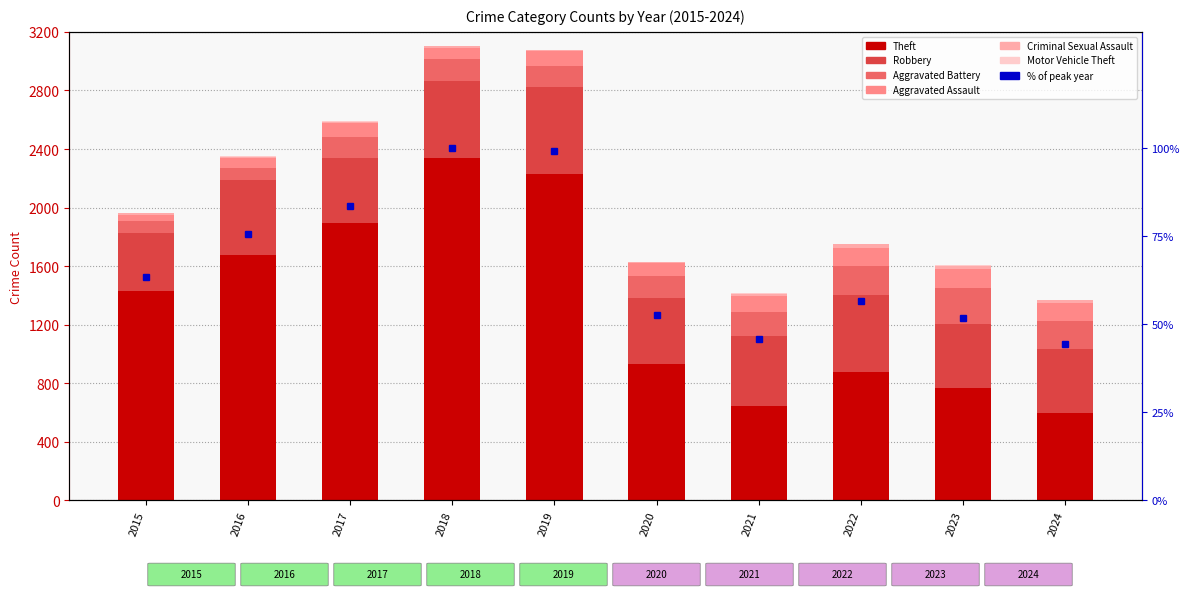

Reading right to left, what are all the values shown in this chart?

Theft: 2024=596	2023=766	2022=880	2021=642	2020=930	2019=2230	2018=2342	2017=1896	2016=1676	2015=1429
Robbery: 2024=437	2023=439	2022=521	2021=484	2020=450	2019=591	2018=520	2017=446	2016=510	2015=395
Aggravated Battery: 2024=191	2023=244	2022=202	2021=163	2020=150	2019=148	2018=152	2017=142	2016=82	2015=82
Aggravated Assault: 2024=124	2023=130	2022=121	2021=110	2020=94	2019=98	2018=77	2017=95	2016=71	2015=46
Criminal Sexual Assault: 2024=20	2023=22	2022=24	2021=14	2020=3	2019=8	2018=11	2017=8	2016=8	2015=12
Motor Vehicle Theft: 2024=2	2023=6	2022=2	2021=2	2020=3	2019=1	2018=1	2017=2	2016=4	2015=1